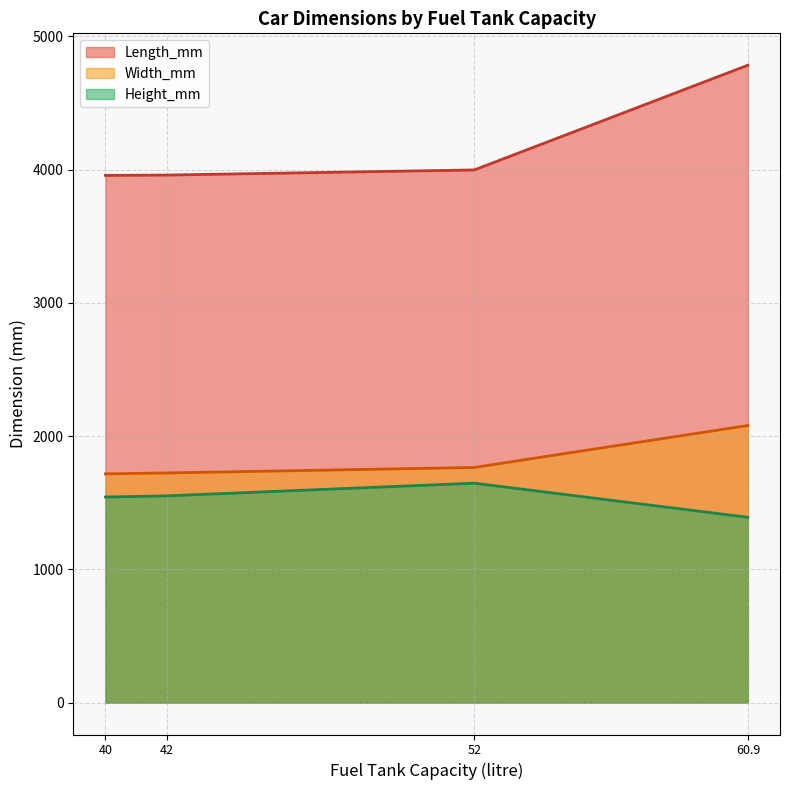

What is the greatest value displayed?

4784.0